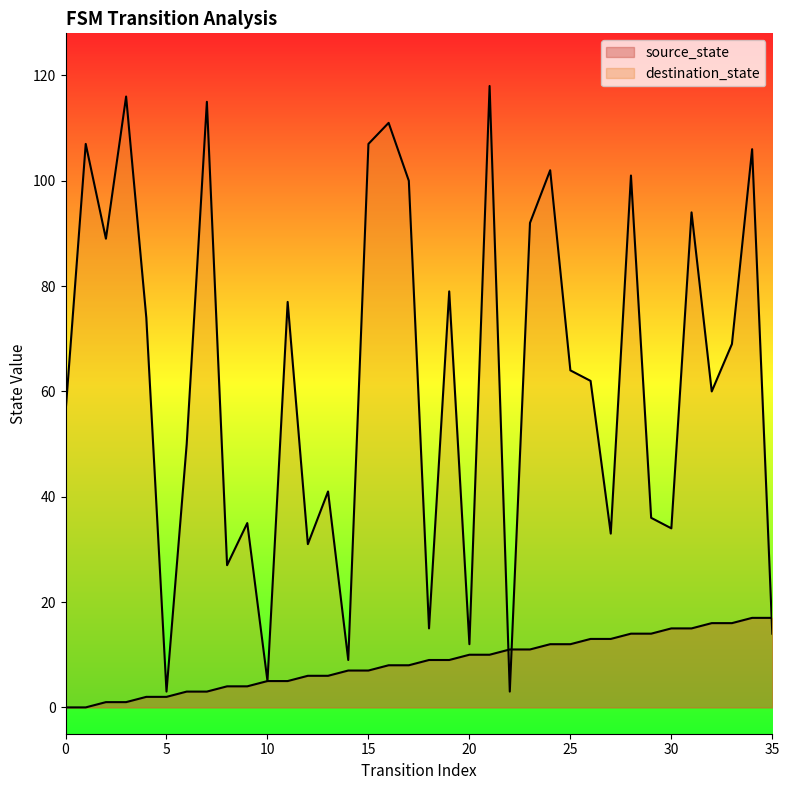

Where is destination_state nearest to the value 60?

32